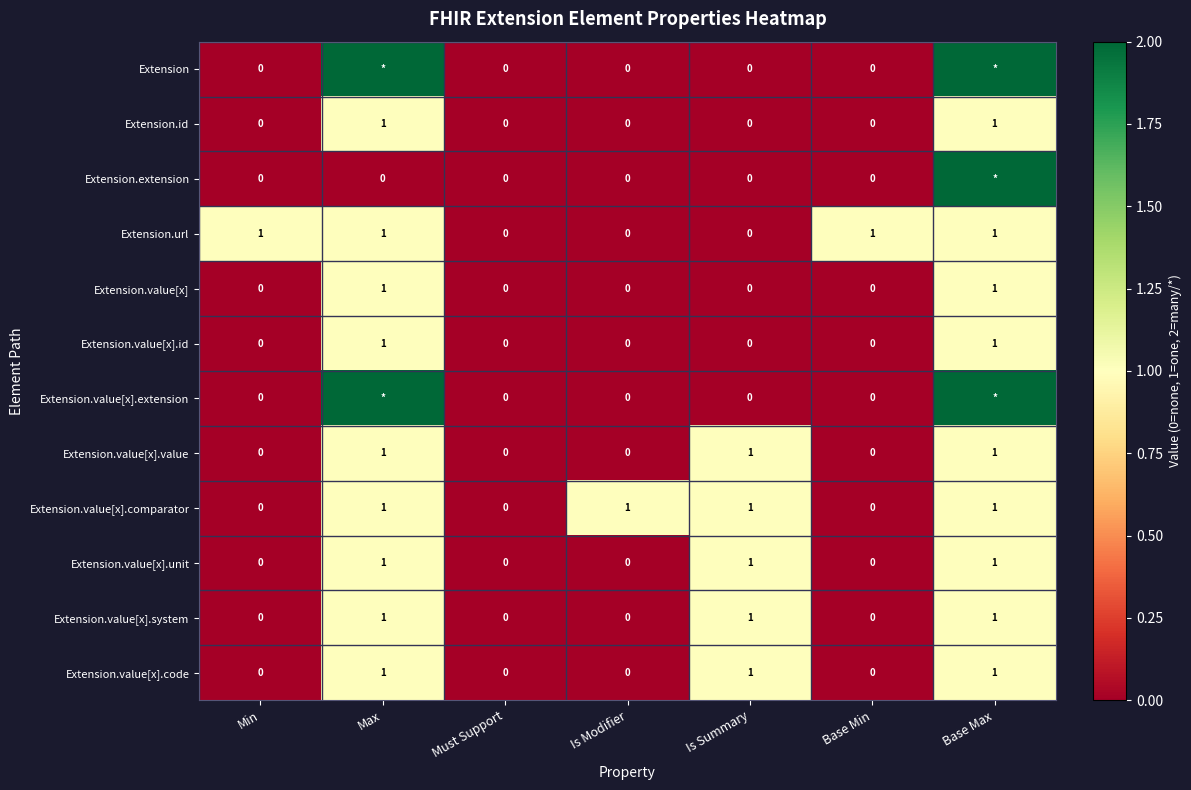

Is the value of Extension.extension at Max greater than the value of Extension.value[x].id at Max?

No